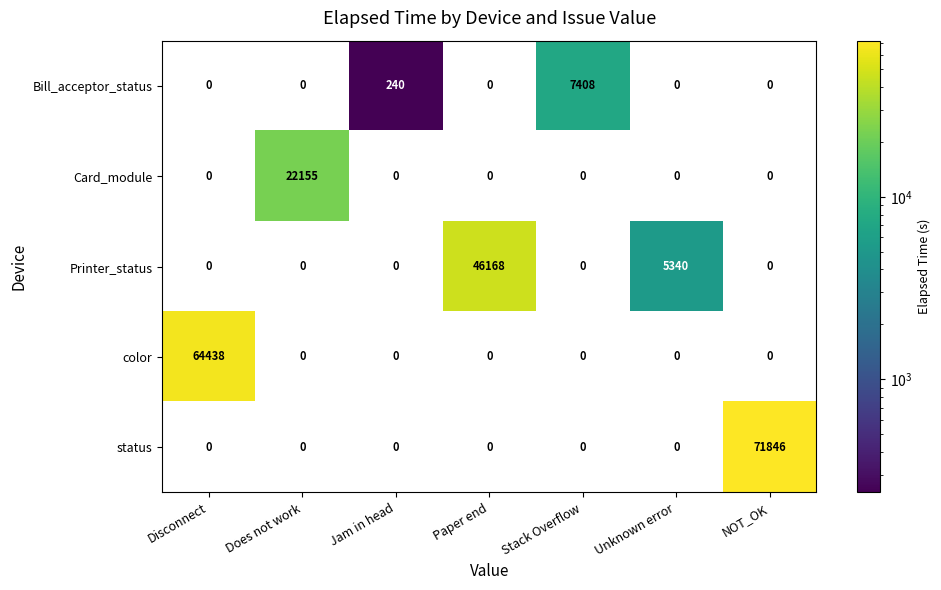

Between Jam in head and Stack Overflow, which series saw the biggest shift?

Bill_acceptor_status